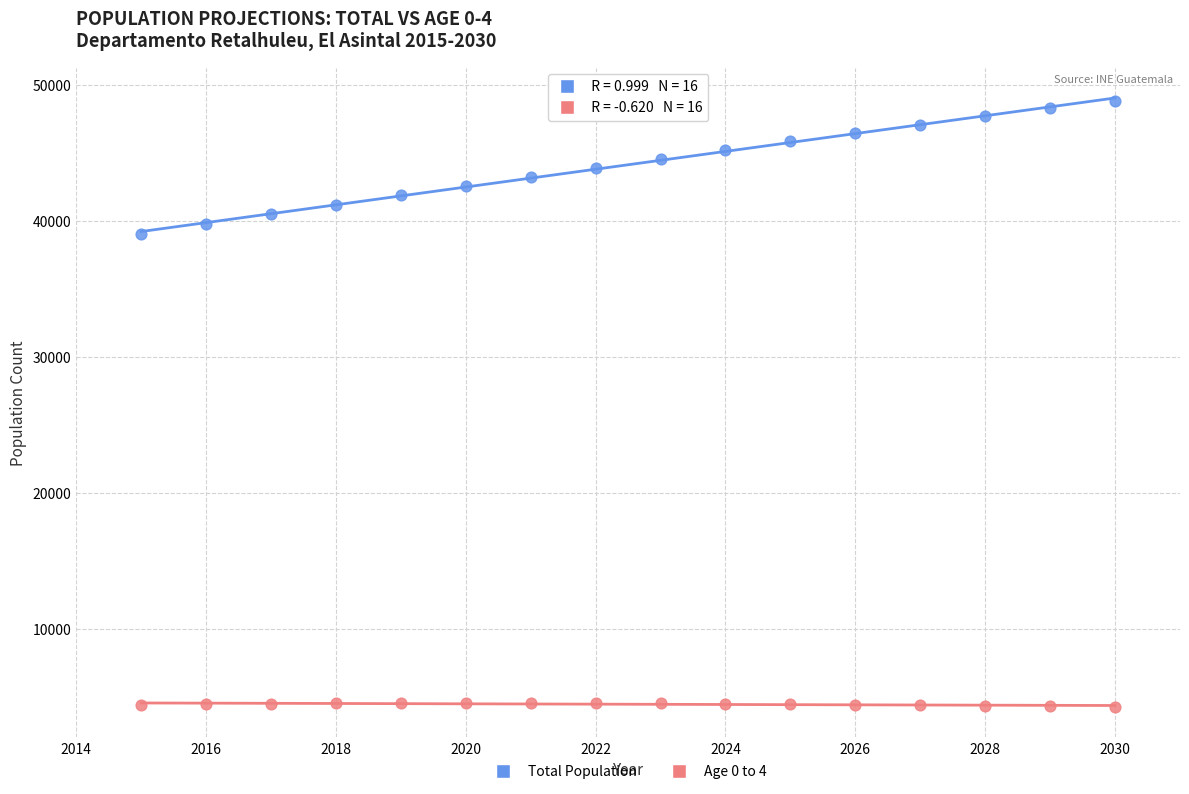

Which series contains the highest Y value?

Total Population